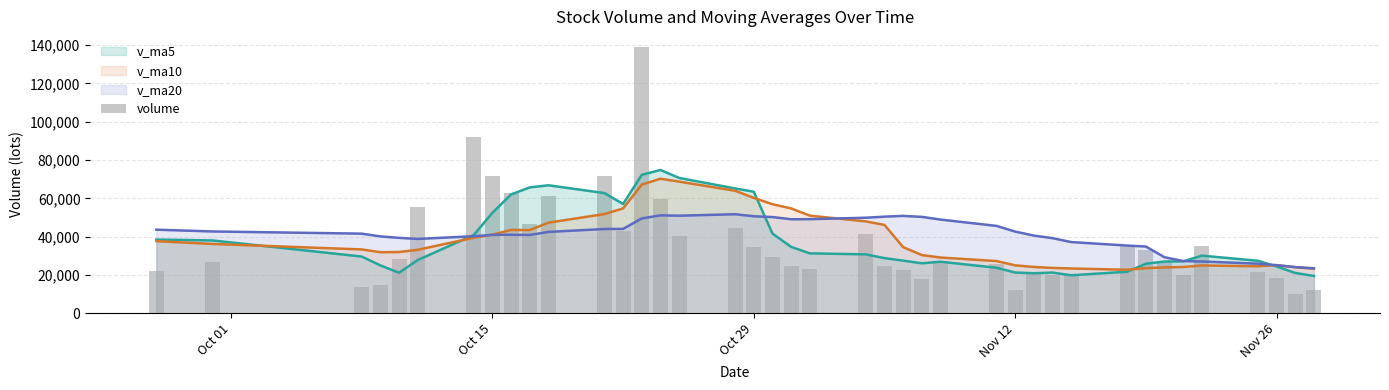

What is the average value?

36325.3